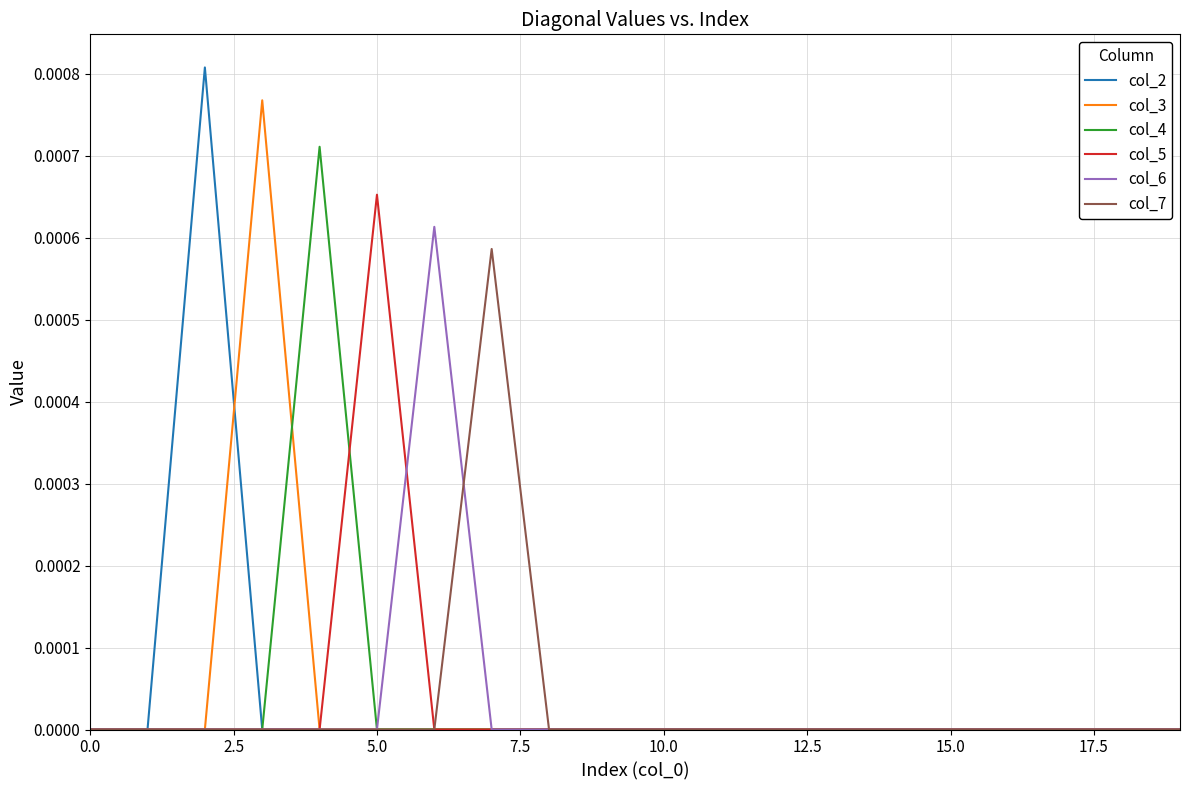

Which series has the largest range (max minus min)?

col_2